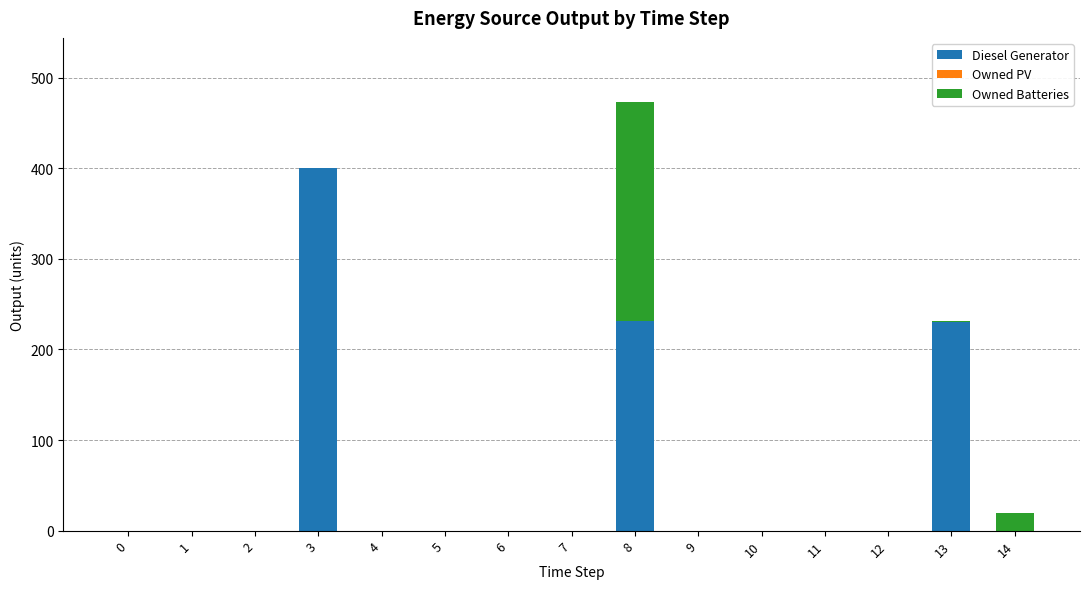

At which category is the sum across all series the highest?

8